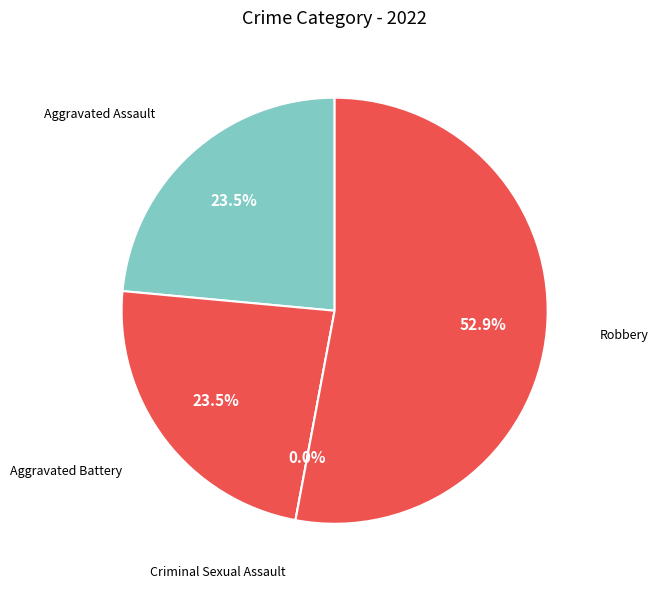

True or false: Robbery accounts for 53% of the total.

True